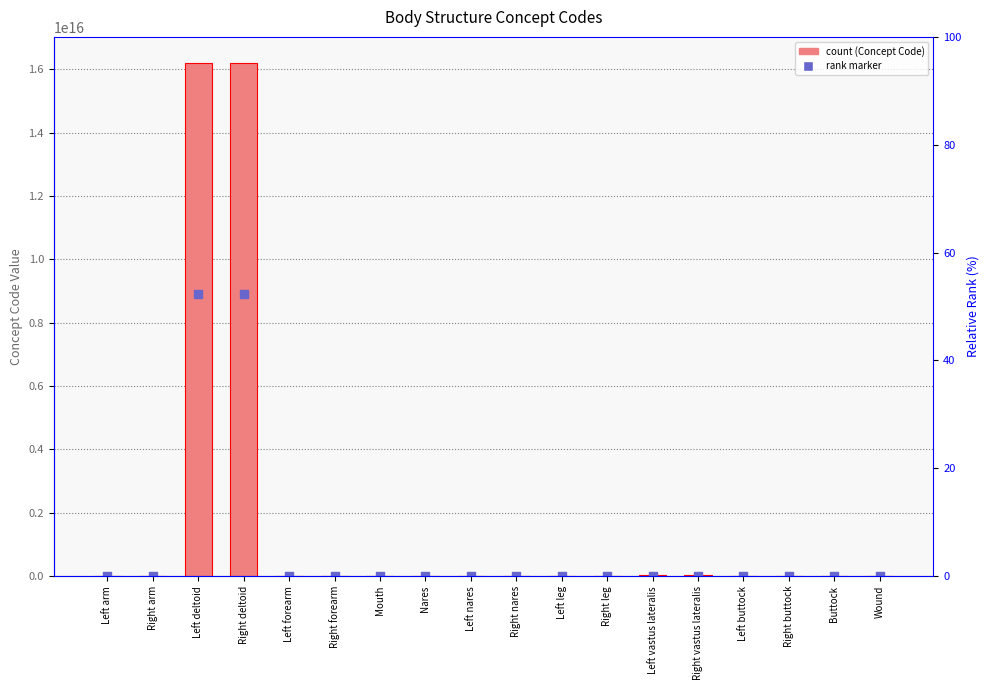

Which series contains the lowest Y value?

Derived rank marker